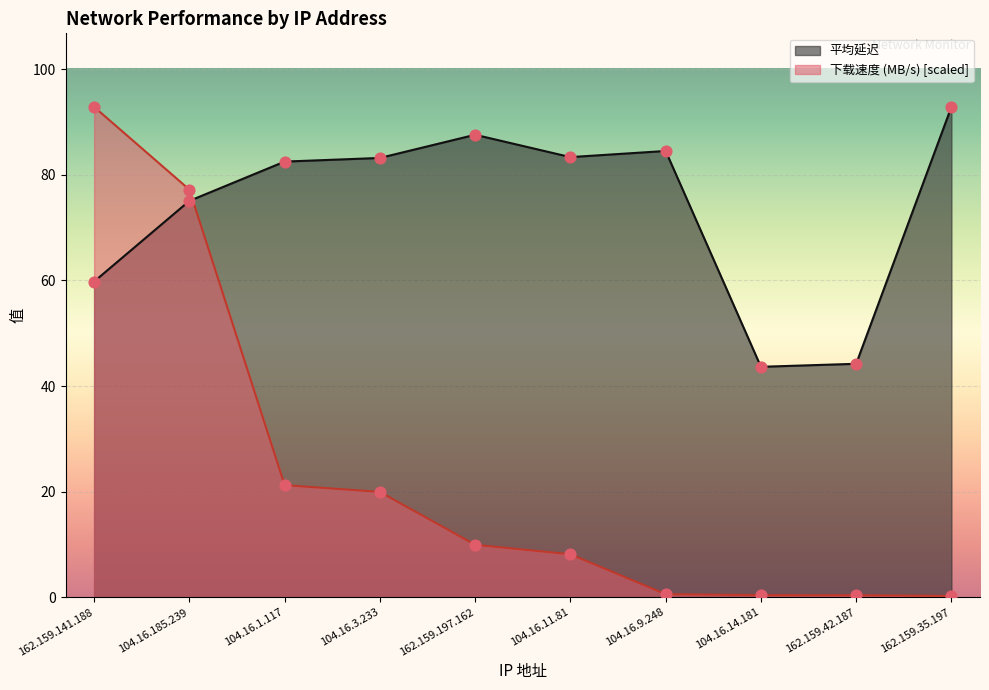

At how many categories does at least one series exceed 2?

10